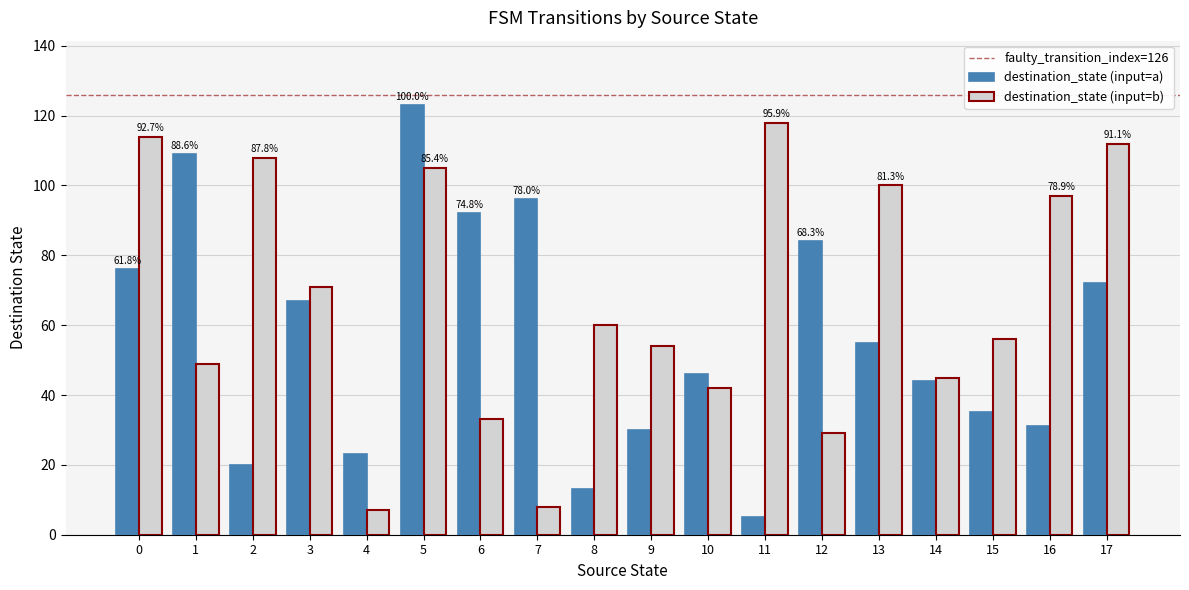

The value of destination_state (input=b) at 0 is 193. True or false?

False